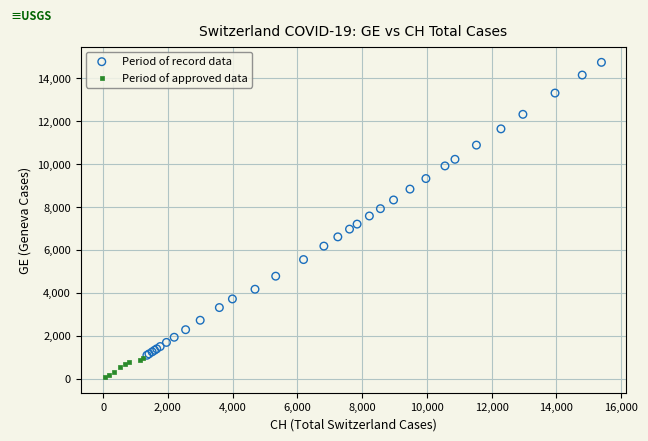

What are all the series names shown in the legend?

Period of record data, Period of approved data